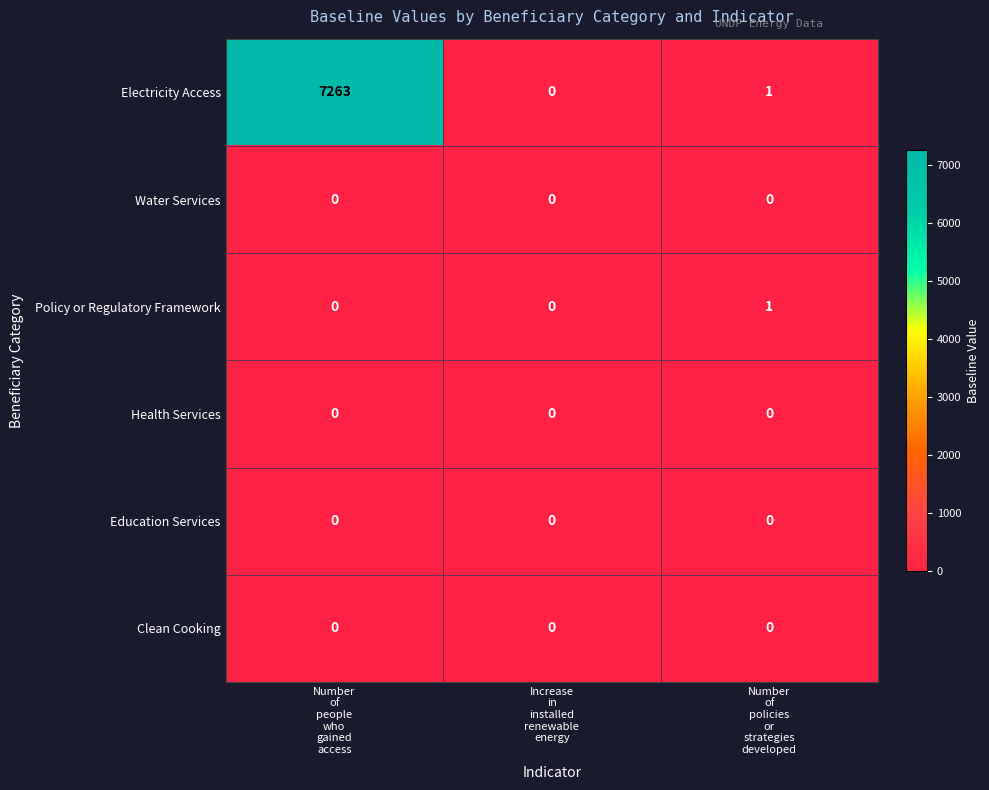

Between Number
of
people
who
gained
access and Number
of
policies
or
strategies
developed, which series saw the biggest shift?

Electricity Access